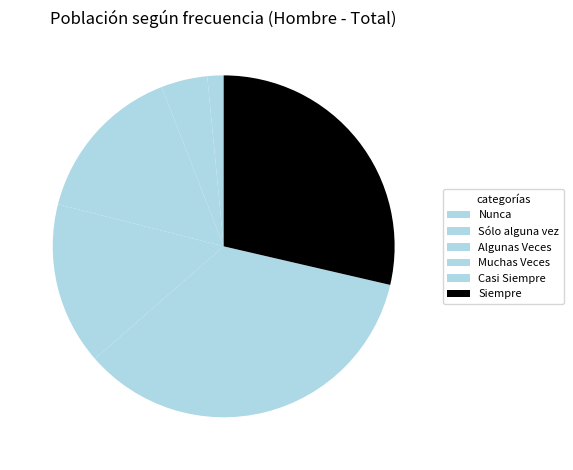

What is the largest slice in the pie chart?

Casi Siempre